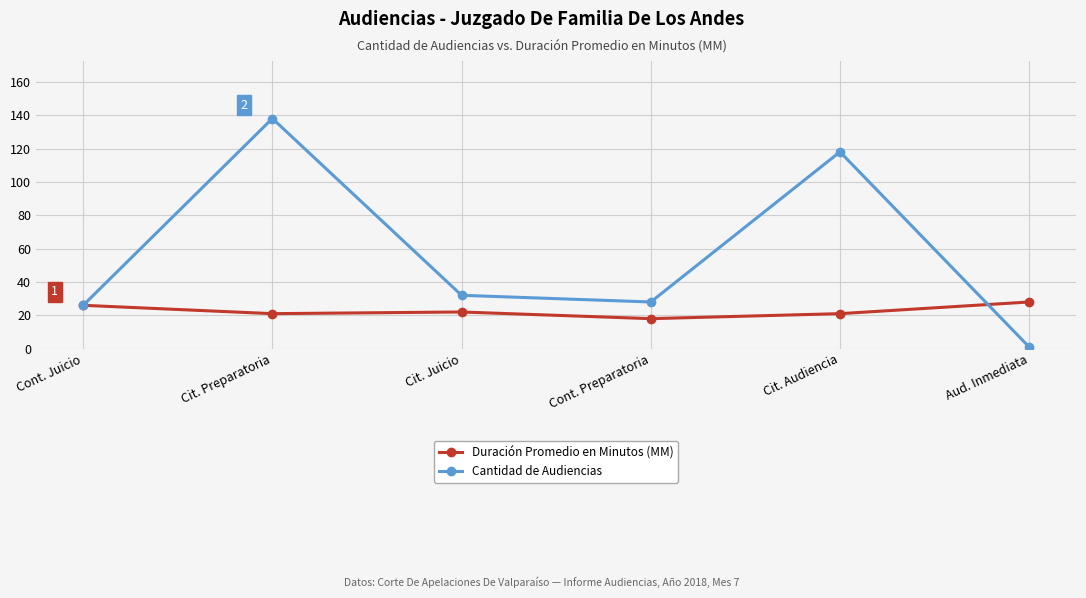

At Cont. Preparatoria, list the series in order from largest to smallest.

Cantidad de Audiencias, Duración Promedio en Minutos (MM)